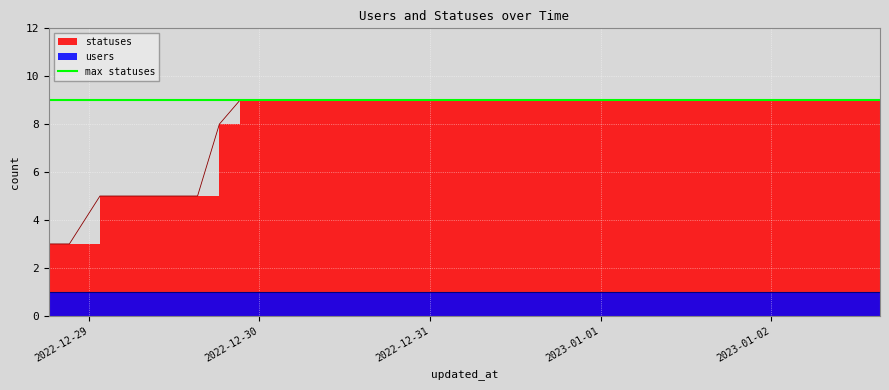

True or false: there are more than 0 points higher than both neighbors.

False